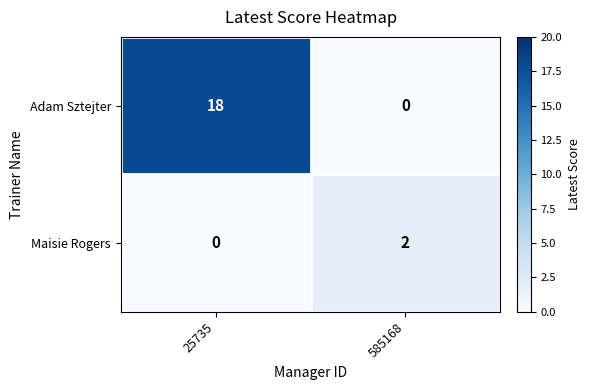

The Maisie Rogers series shows 1 at 585168. True or false?

False